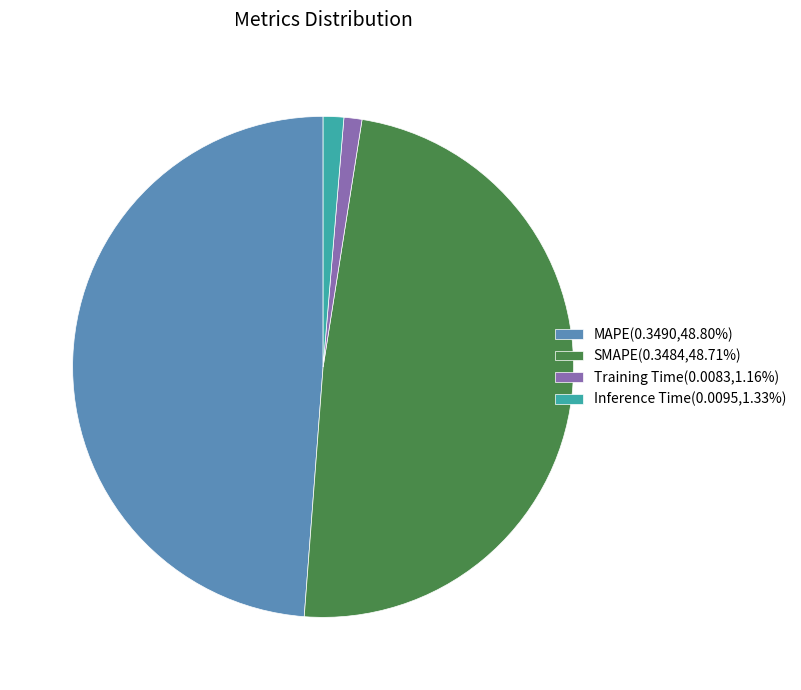

Is it true that Training Time is 7% of the pie?

False